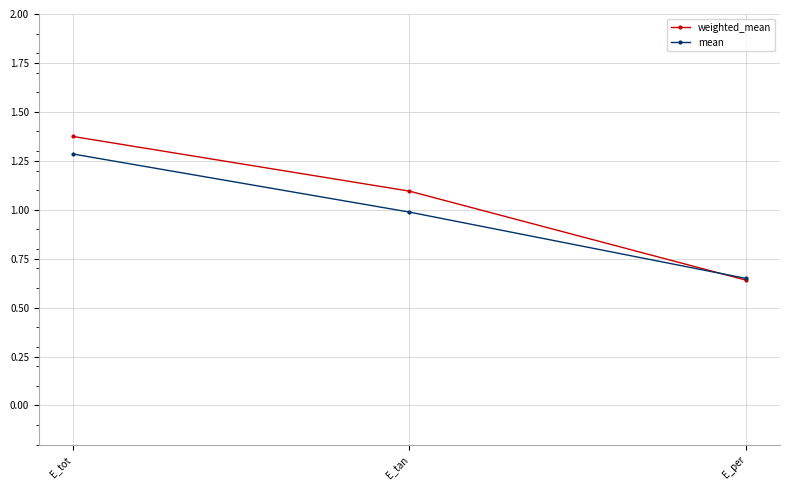

What is the label of the 2nd point from the right?

E_tan